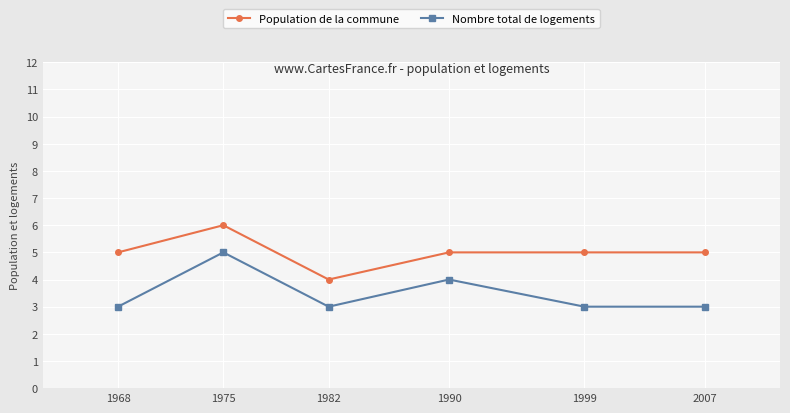

What is the difference between the highest and lowest values at 1999?

2